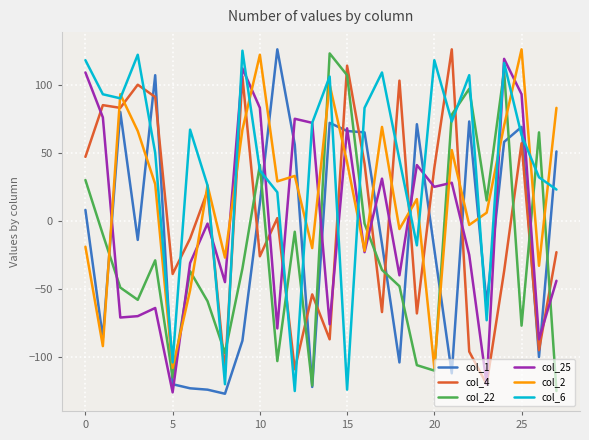

How many categories are shown in the chart?

28